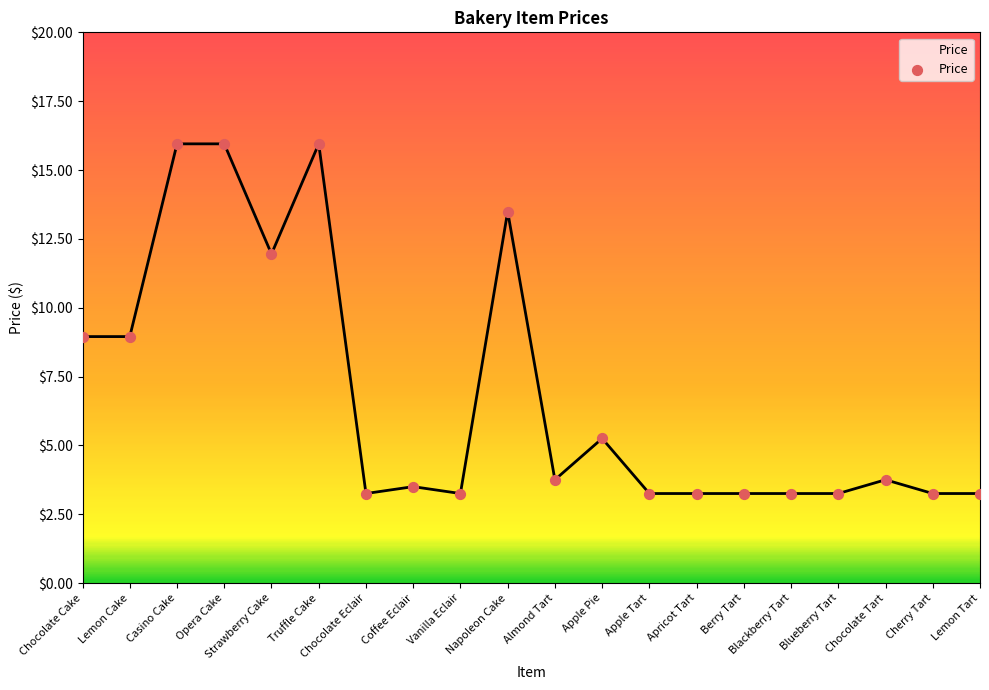

Between Coffee Eclair and Chocolate Tart, which is larger?

Chocolate Tart